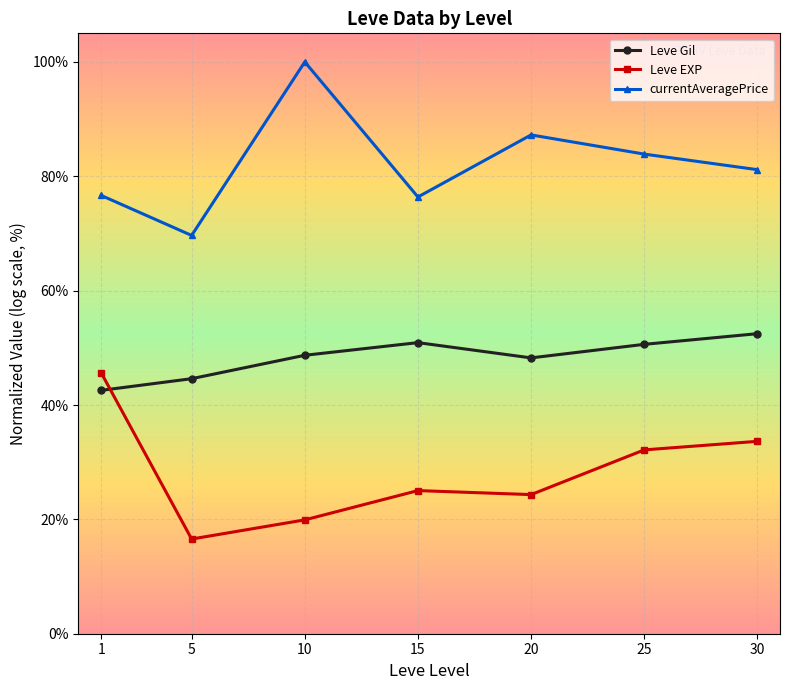

How many lines are shown in the chart?

3